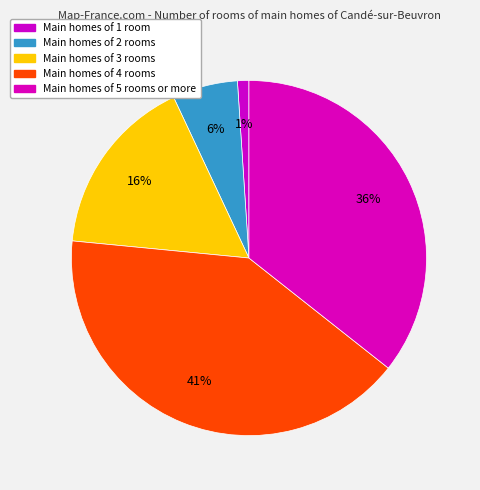

How many slices are in this pie chart?

5